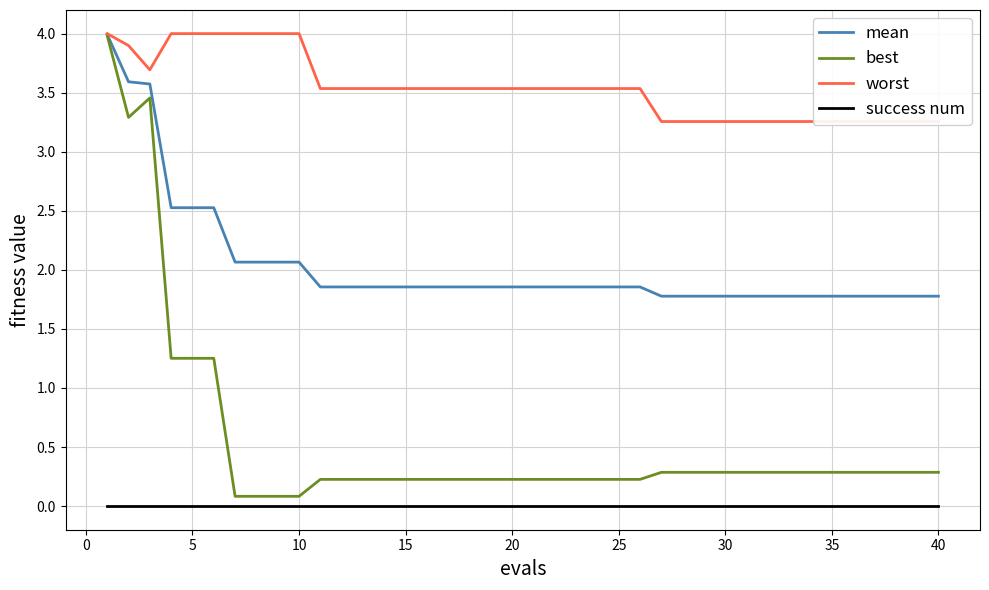

True or false: worst has a value of 5.7 at 35.

False